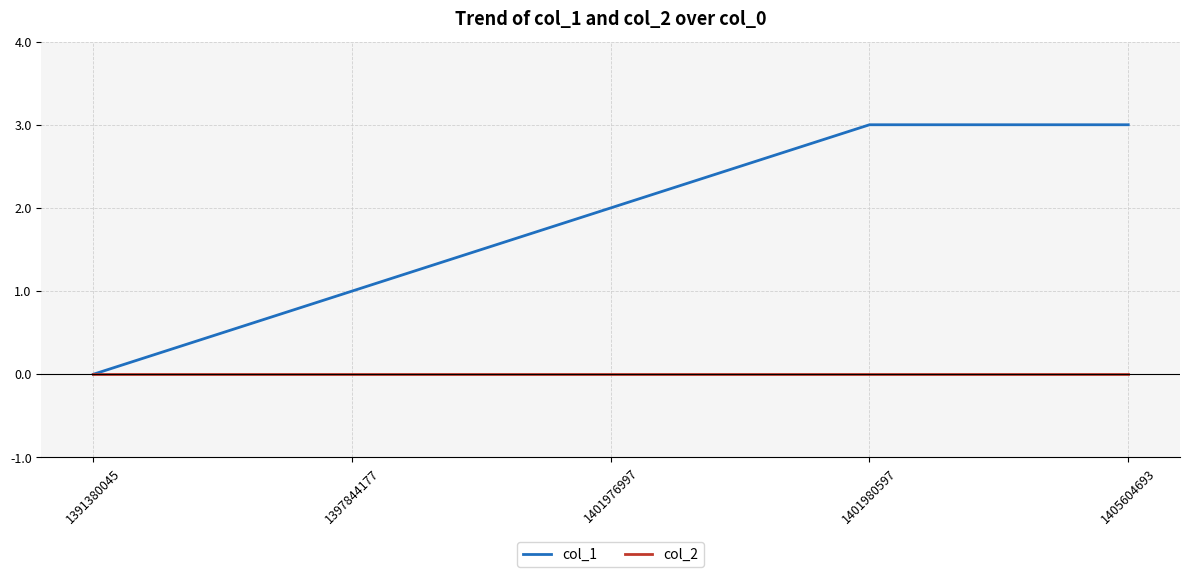

Rank the series by their maximum value, from highest to lowest.

col_1, col_2